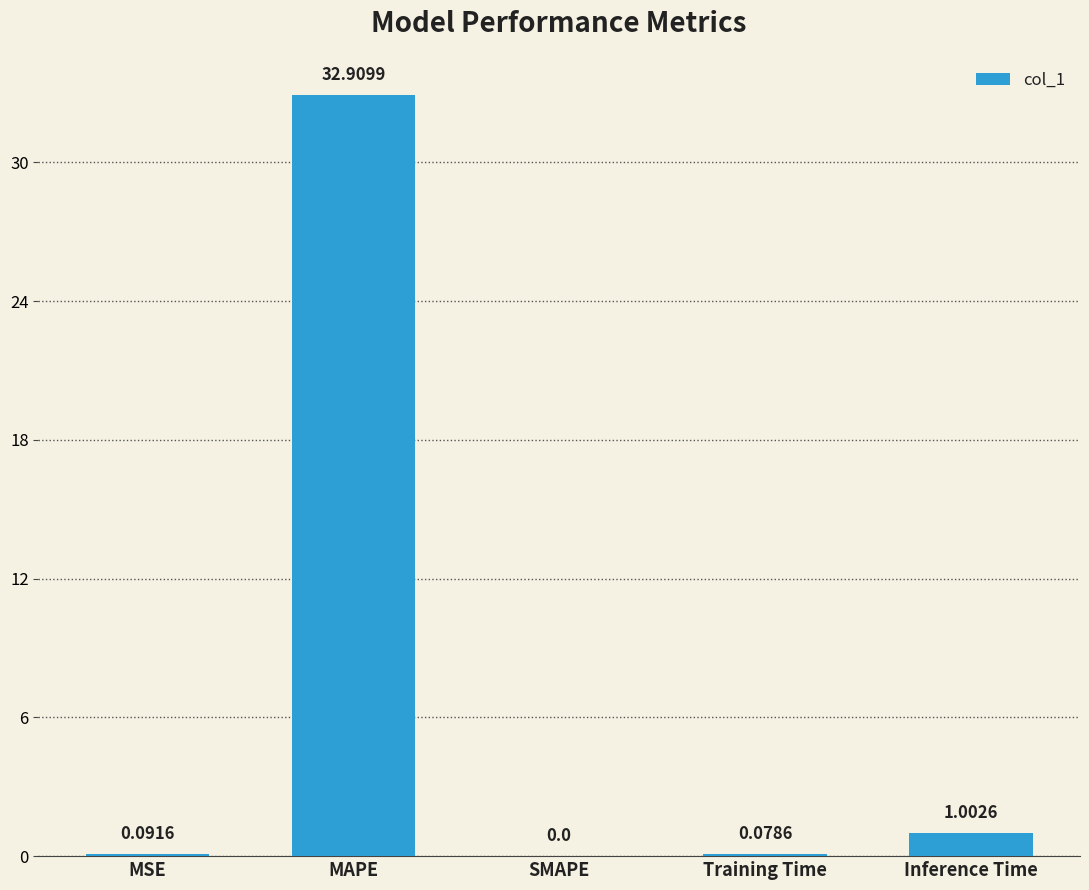

What is the sum of the values at Inference Time and MSE?

1.1